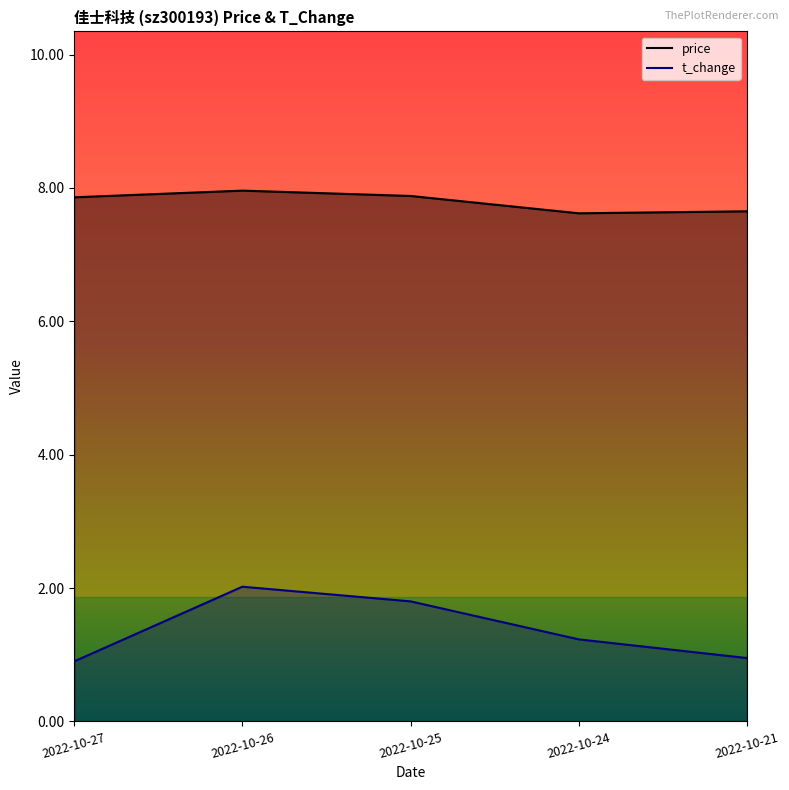

What is the total value across all series at 2022-10-24?

8.8